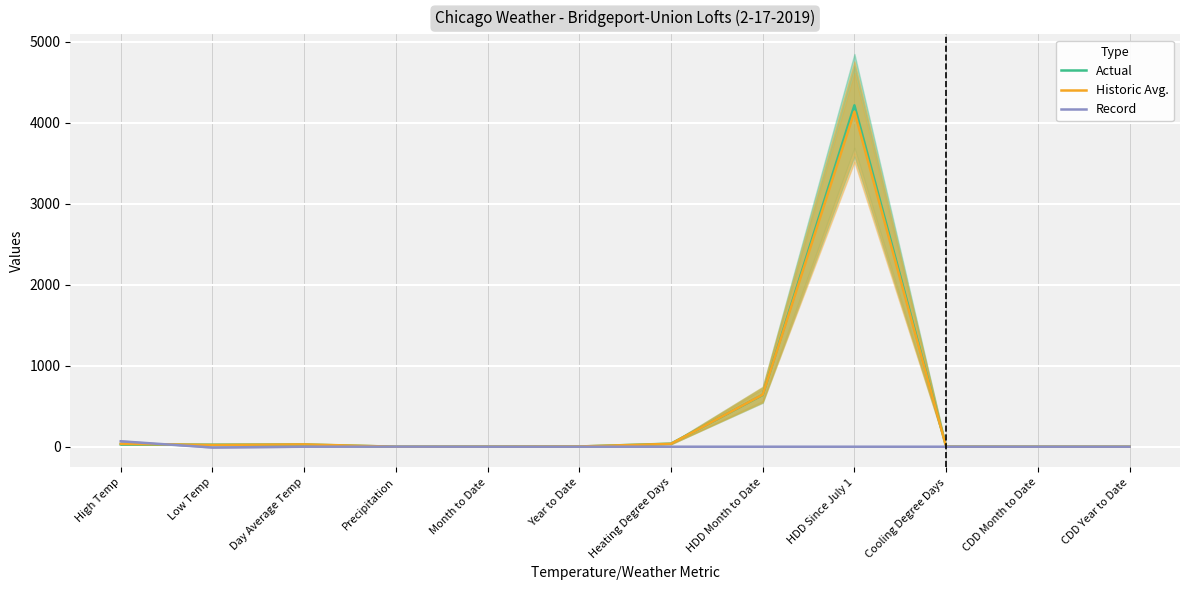

What is the difference between the second highest and second lowest values in the Historic Avg. series?

643.0